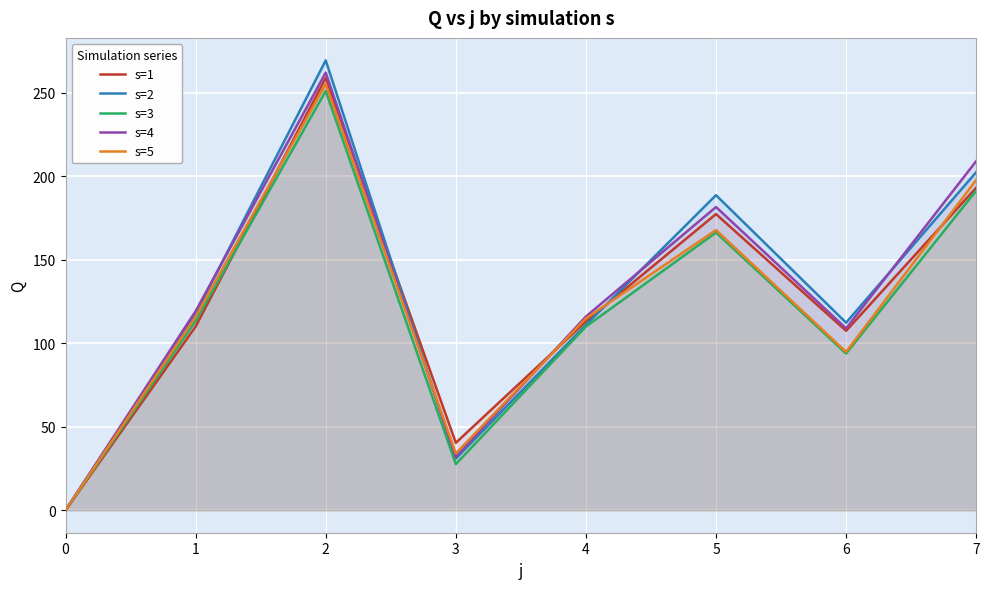

Between 2 and 4, which is larger?

2